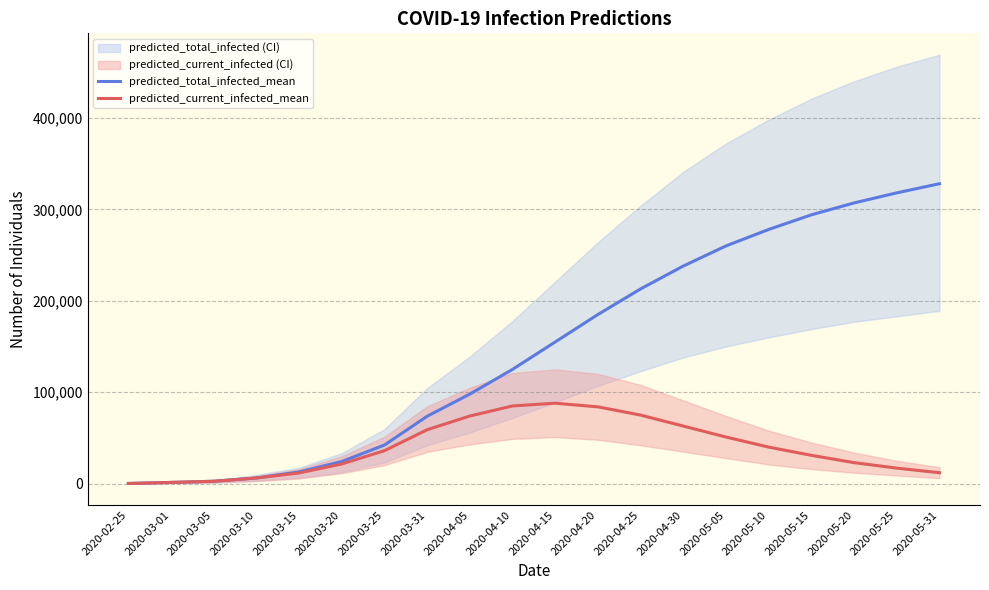

What is the value of the predicted_current_infected_mean point at the 18th from the left?

23000